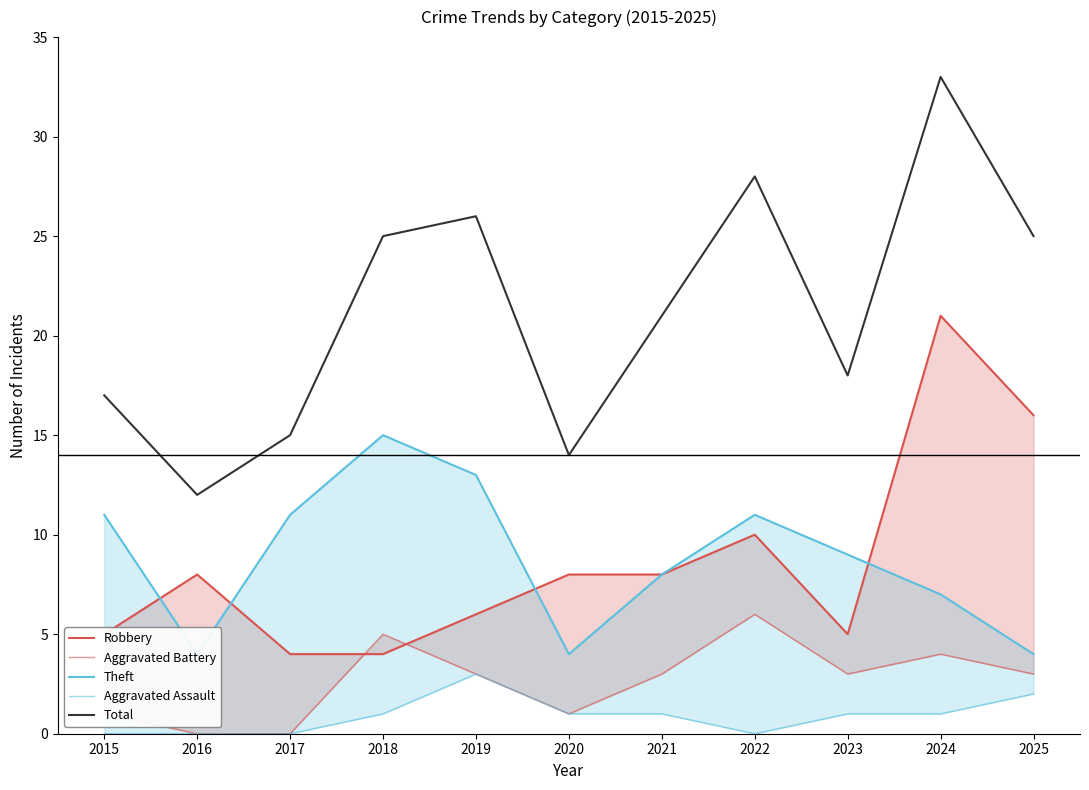

Rank the series by their maximum value, from lowest to highest.

Aggravated Assault, Aggravated Battery, Theft, Robbery, Total